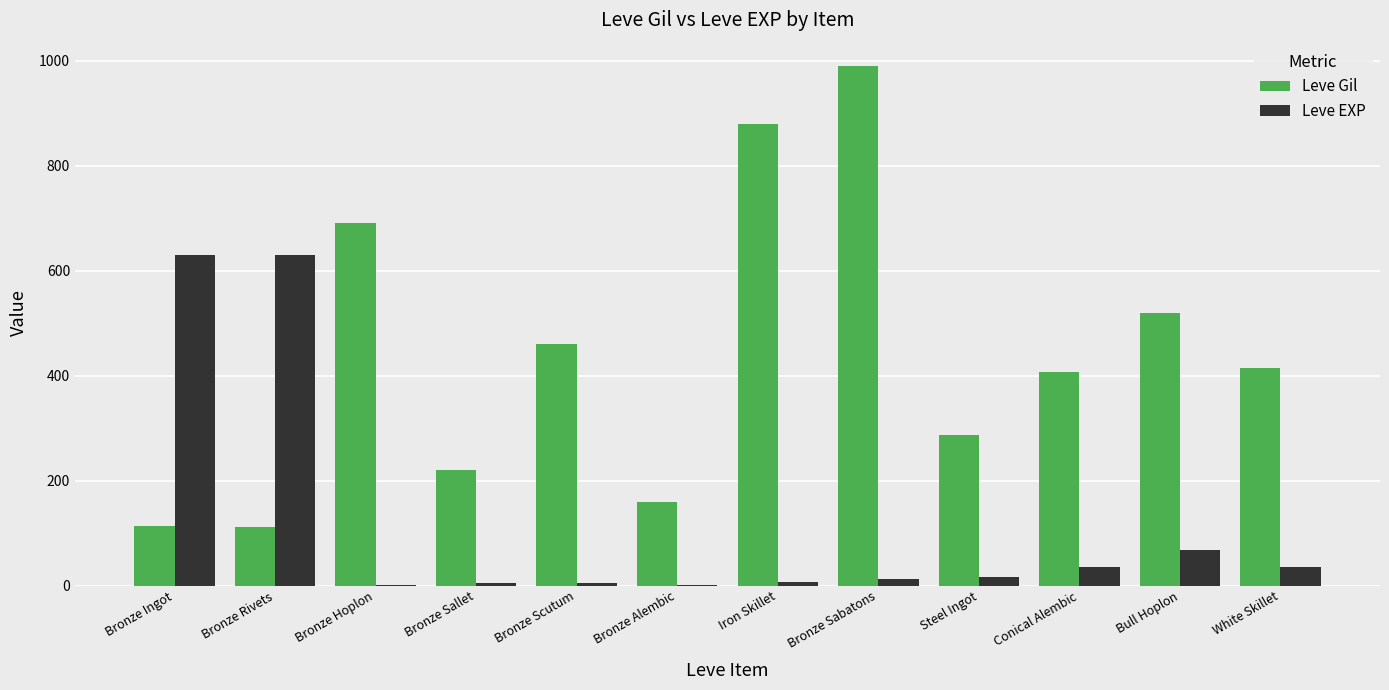

Which series has the largest total across all categories?

Leve Gil